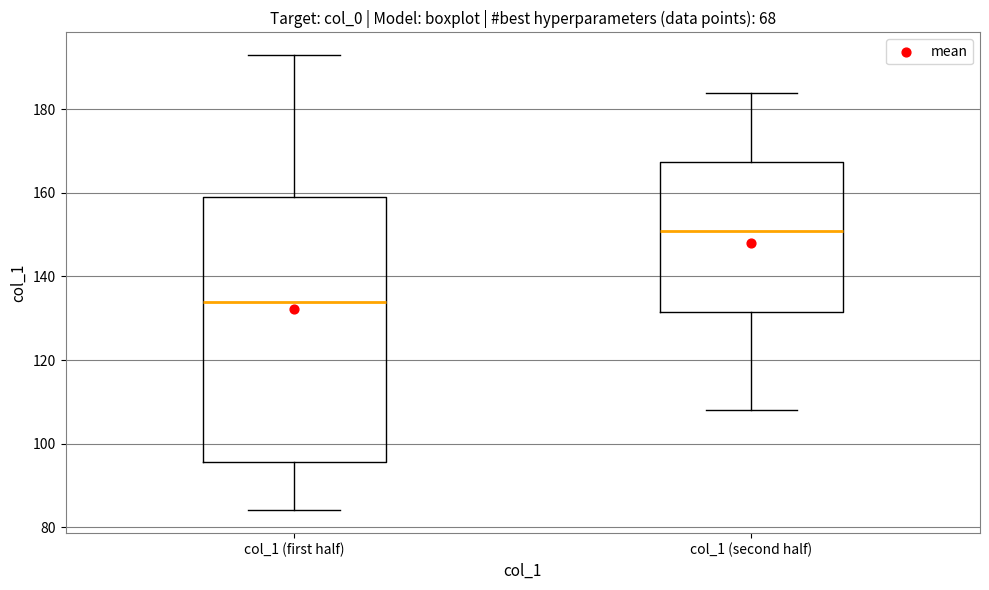

Which box has the lowest median line?

col_1 (first half)